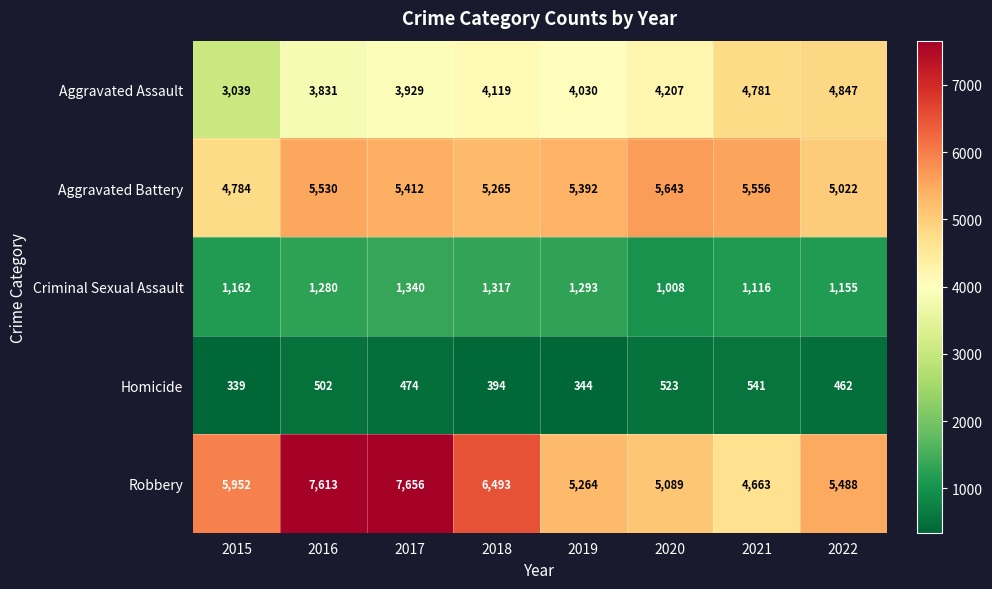

Which series has the largest total across all categories?

Robbery